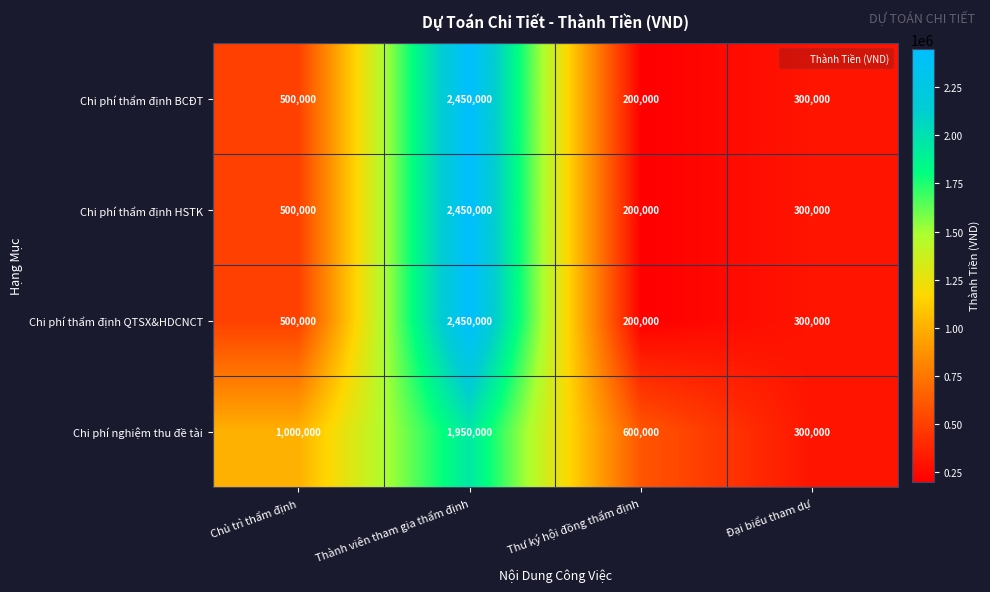

What is the maximum value for Chi phí thẩm định BCĐT?

2450000